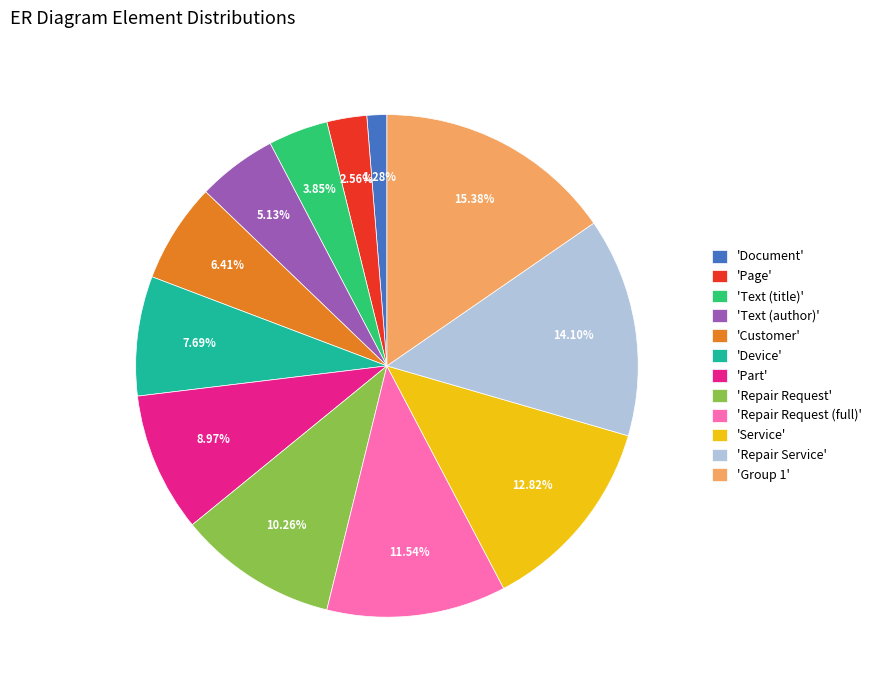

Which has a higher value, 'Customer' or 'Repair Request'?

'Repair Request'